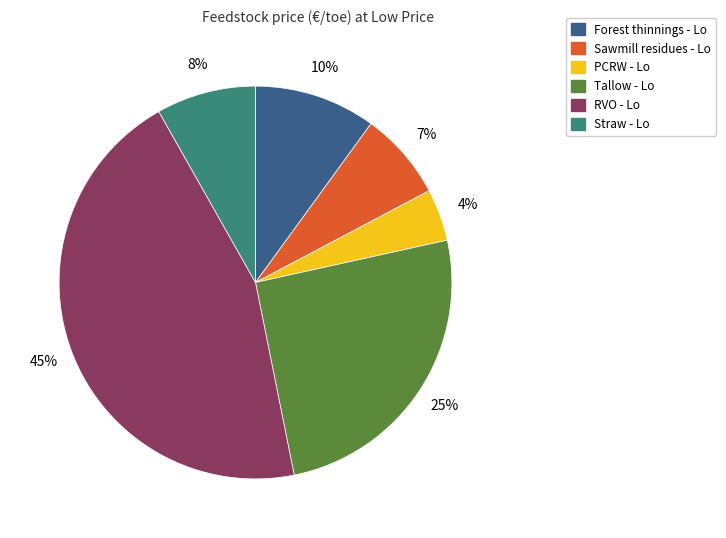

To the nearest percent, what is the average slice percentage?

17%